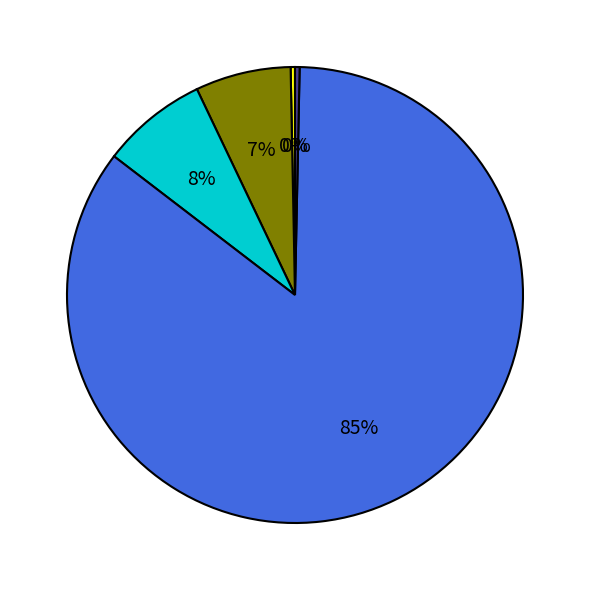

Is there any slice that represents more than half of the pie?

Yes